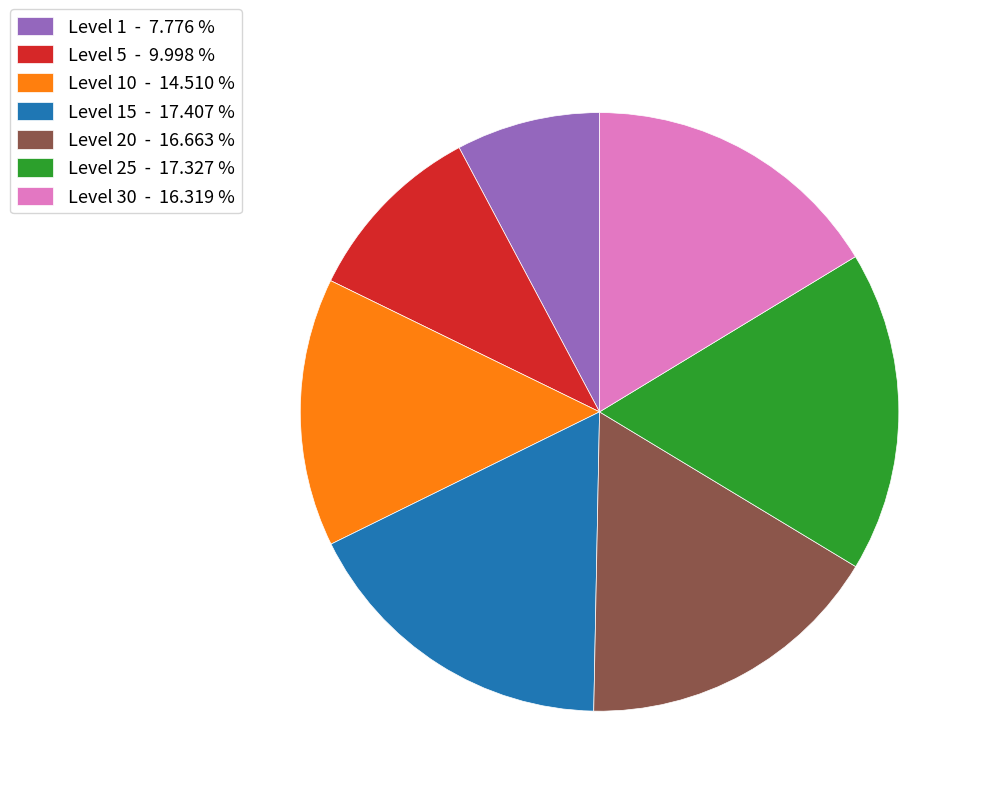

Is Level 5 - 9.998 % the majority of the pie?

No